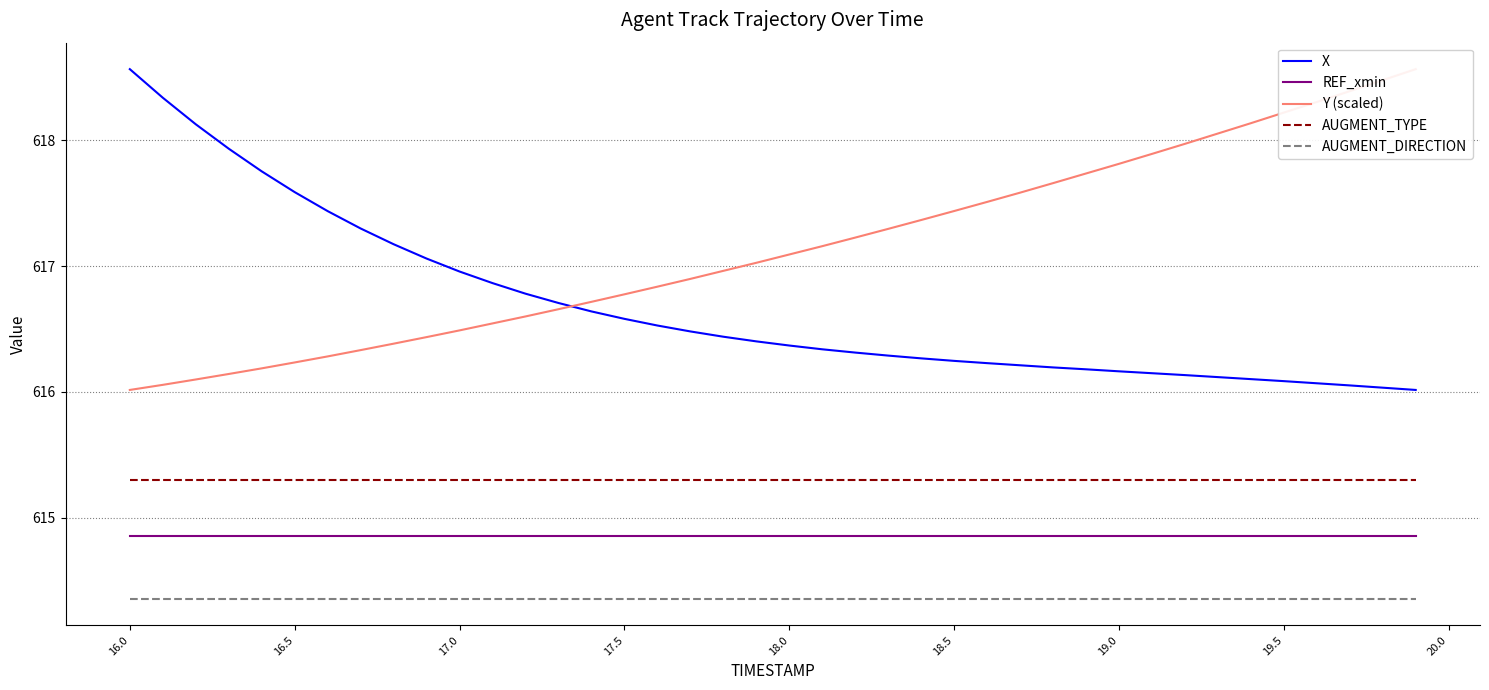

True or false: X and AUGMENT_TYPE intersect in this chart.

False